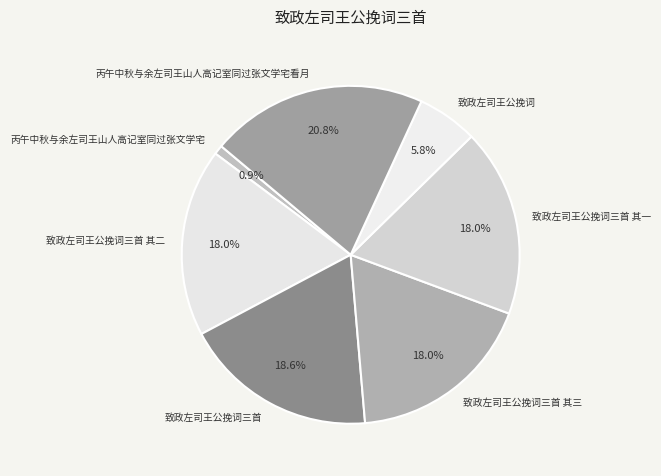

To the nearest percent, what is the combined percentage of 致政左司王公挽词 and 致政左司王公挽词三首 其三?

24%